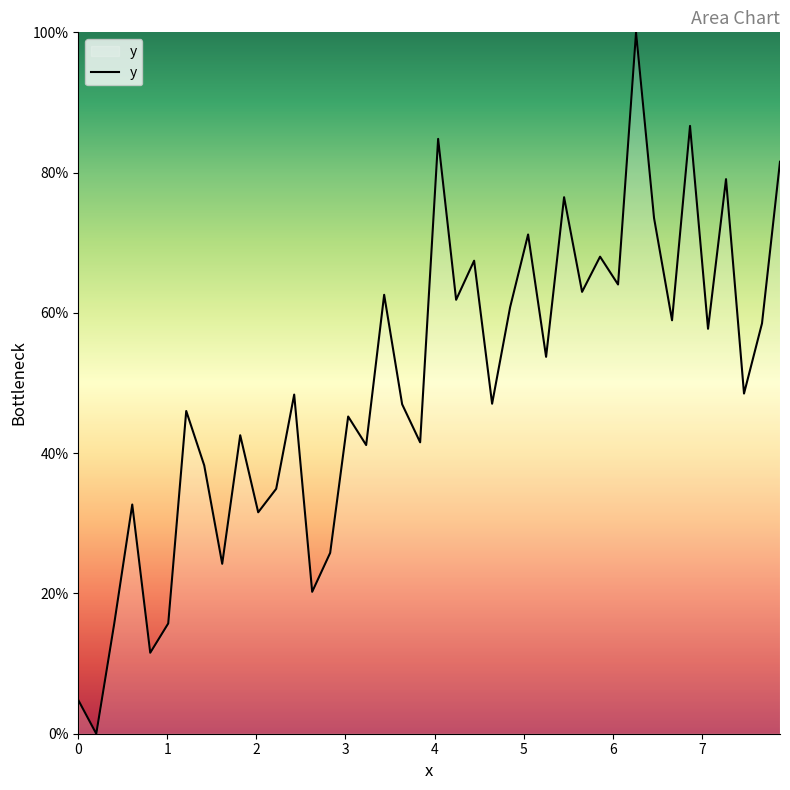

What is the difference between the maximum and minimum values?

100.0